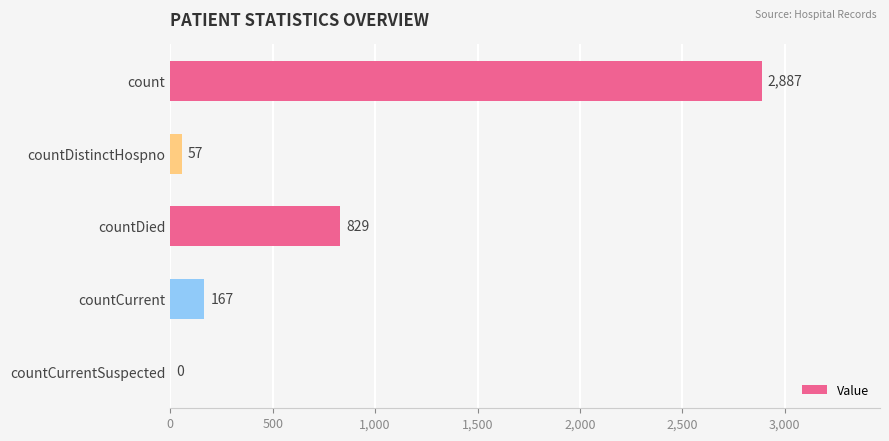

Which category has the highest value across all series?

count